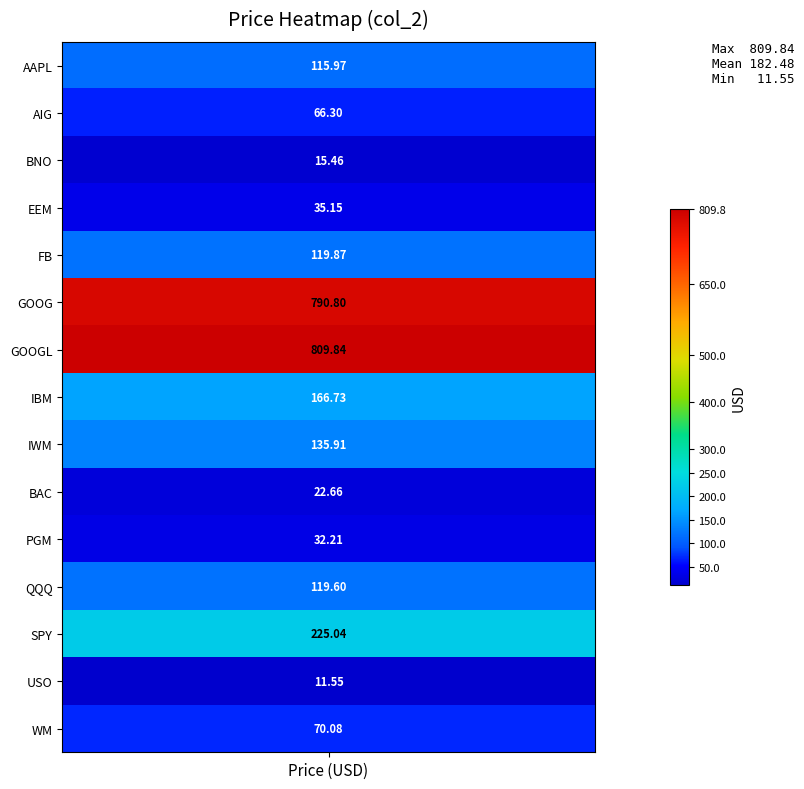

What is the difference between the maximum and minimum values?

798.3